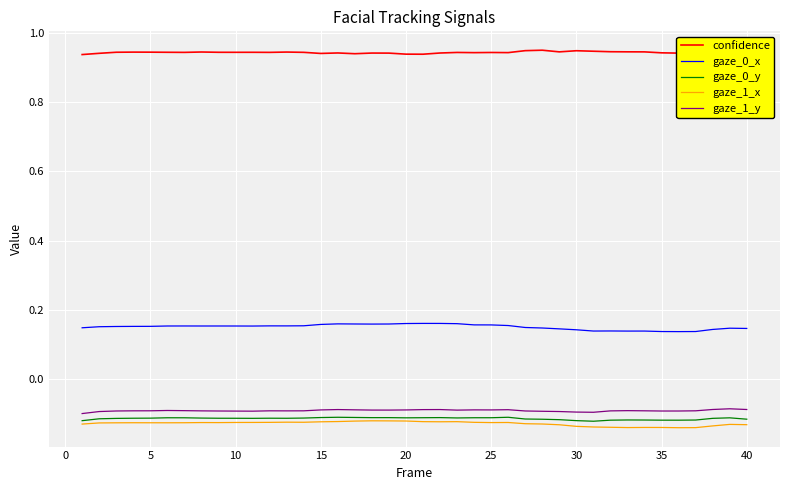

Which series has the largest total across all categories?

confidence